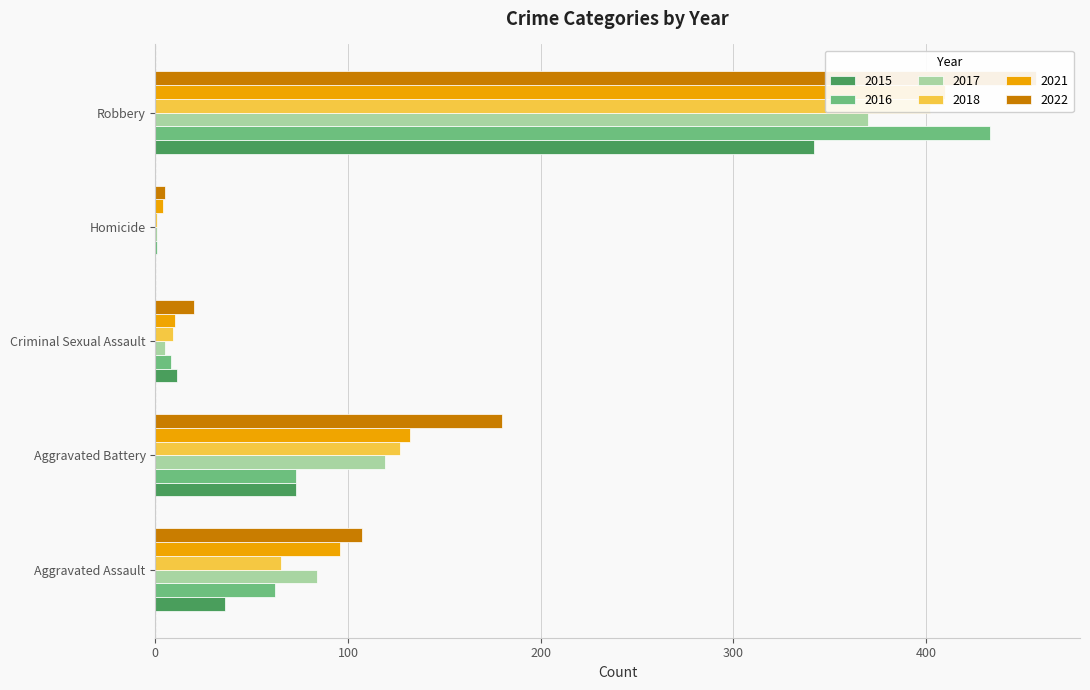

At which category is the sum across all series the highest?

Robbery